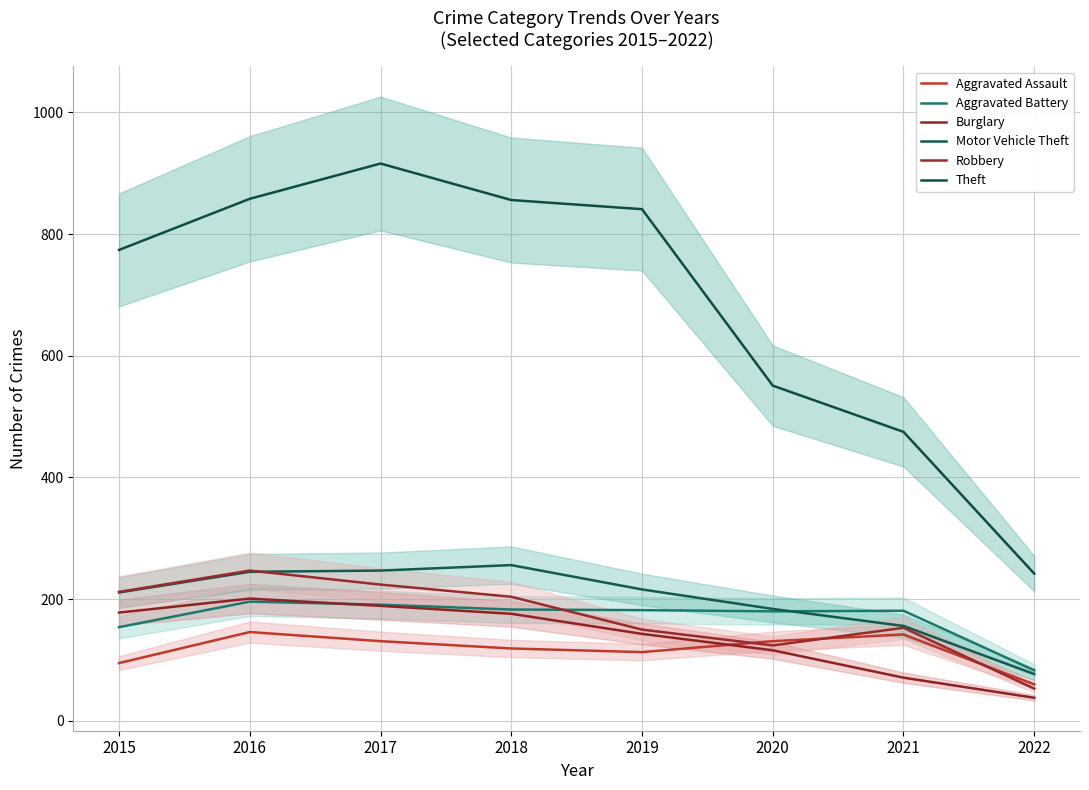

At 2019, list the series in order from smallest to largest.

Aggravated Assault, Burglary, Robbery, Aggravated Battery, Motor Vehicle Theft, Theft